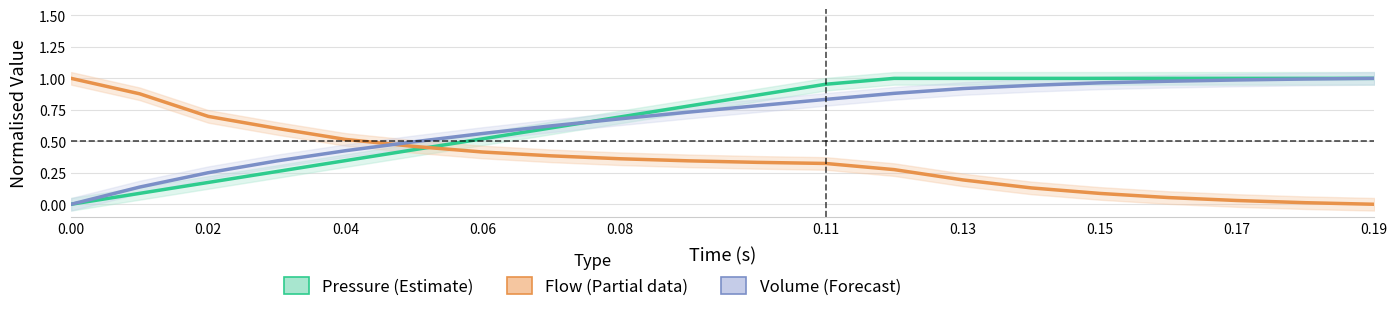

What is the maximum value shown in the chart?

1.0